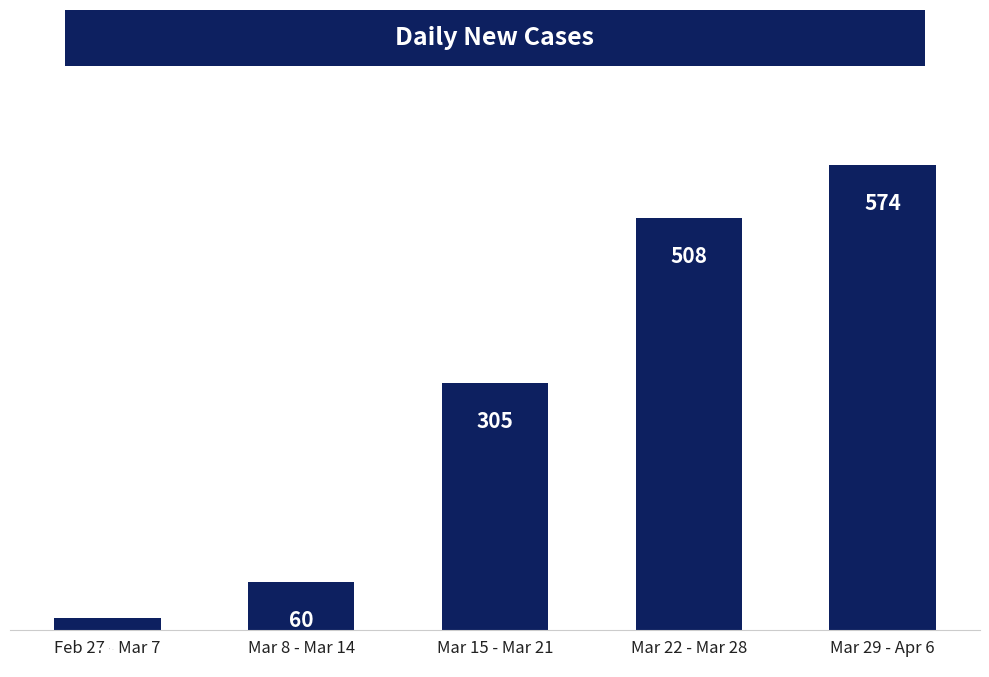

Which category has the highest value across all series?

Mar 29 - Apr 6